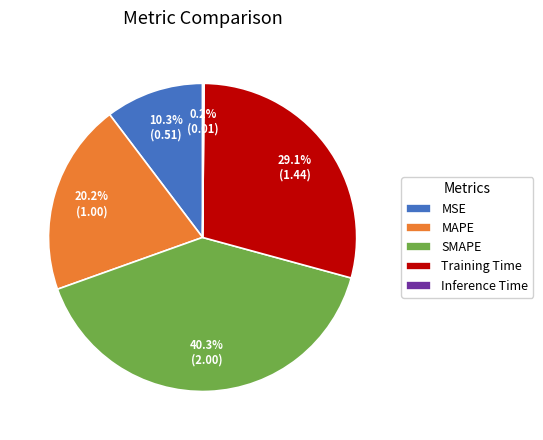

The SMAPE slice represents 40% of the pie. True or false?

True